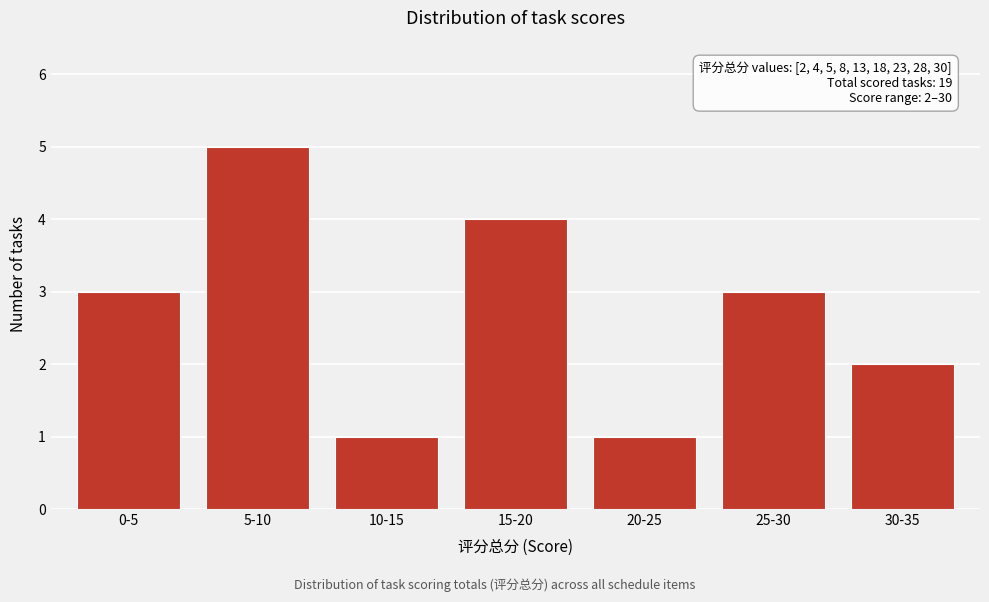

Reading left to right, transcribe all the data shown in this chart.

3	5	1	4	1	3	2